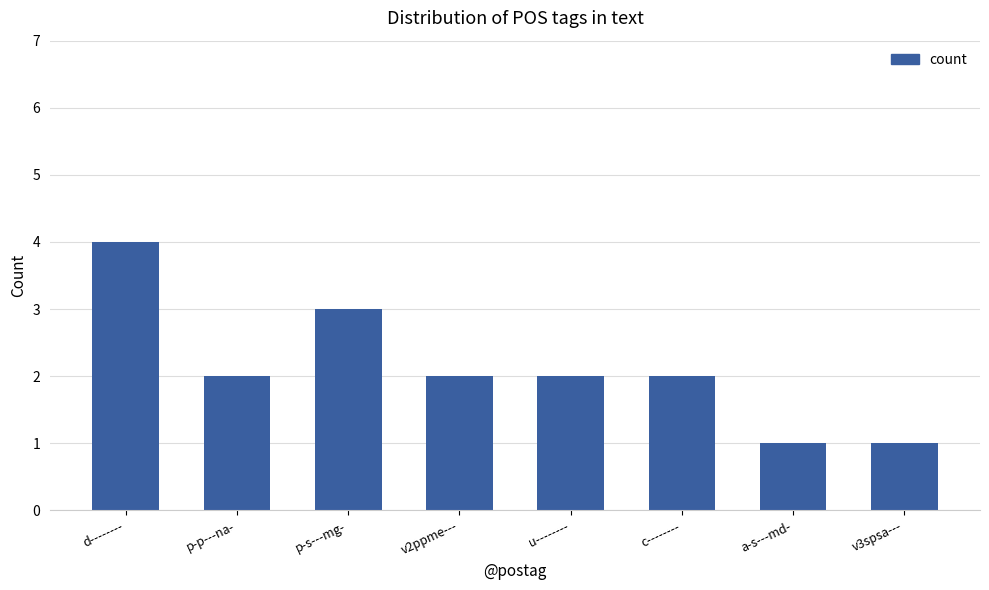

Is it true that the value at u-------- is 4?

False